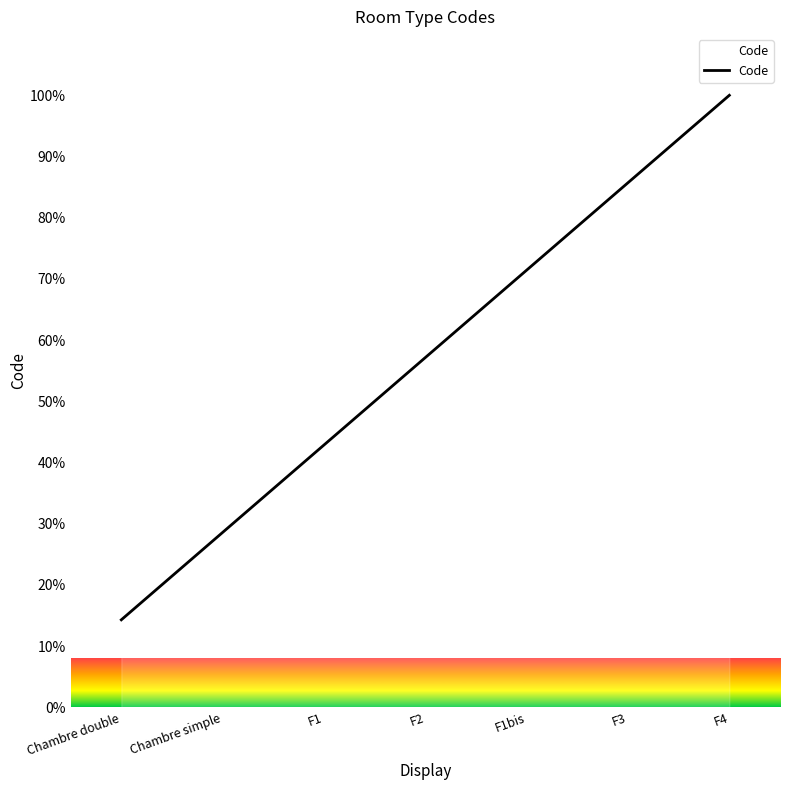

Rank the categories by value from highest to lowest.

F4, F3, F1bis, F2, F1, Chambre simple, Chambre double